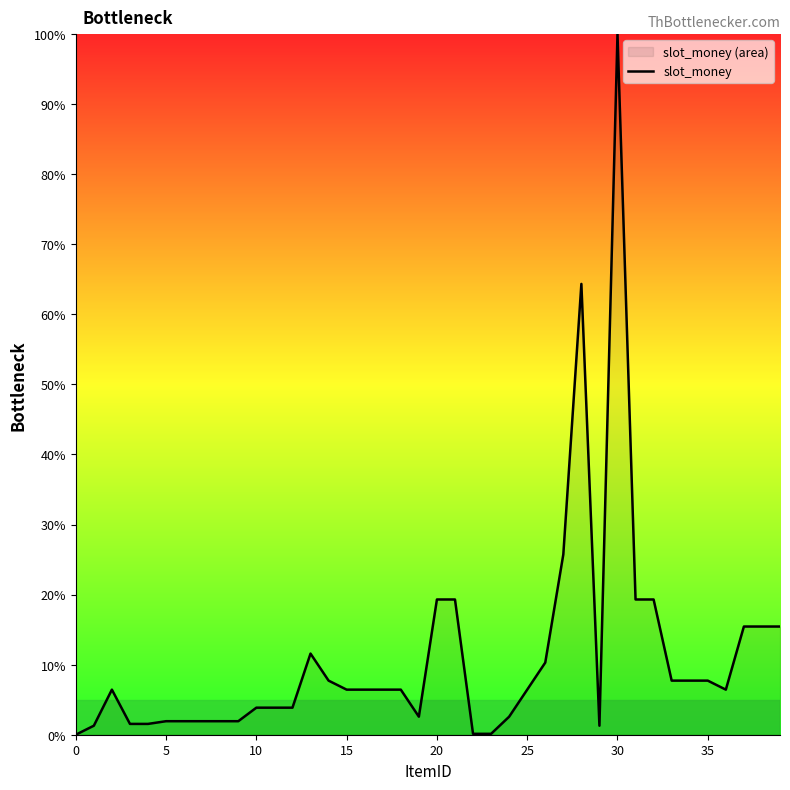

How many interior local valleys (lower than both neighbors) does the data have?

3